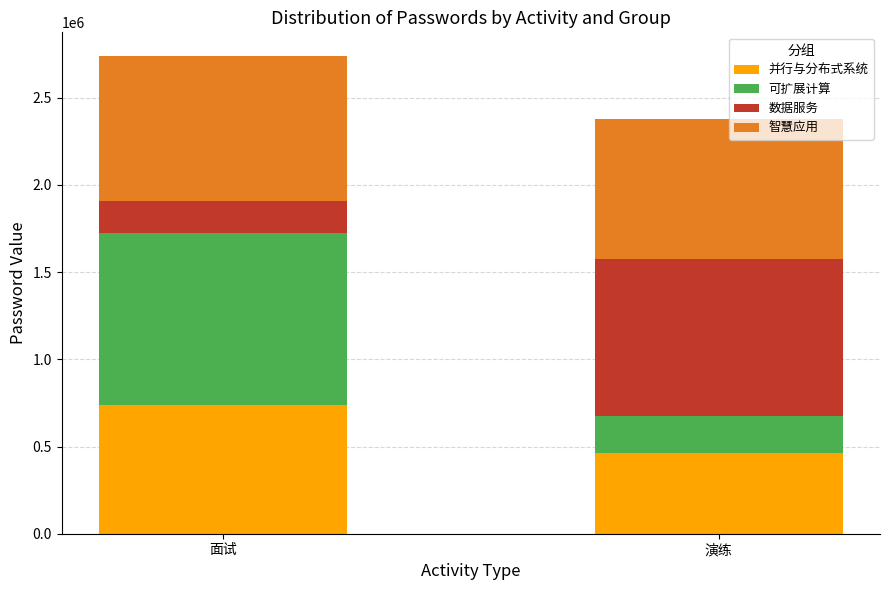

What is the approximate value of 并行与分布式系统 at 演练?

462212